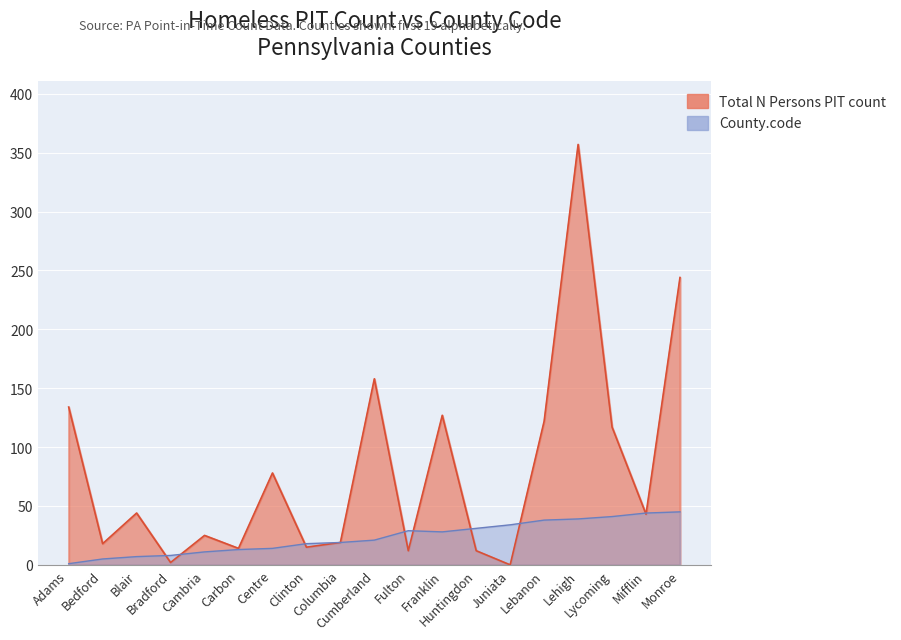

True or false: Total N Persons PIT count and County.code cross at least once.

True